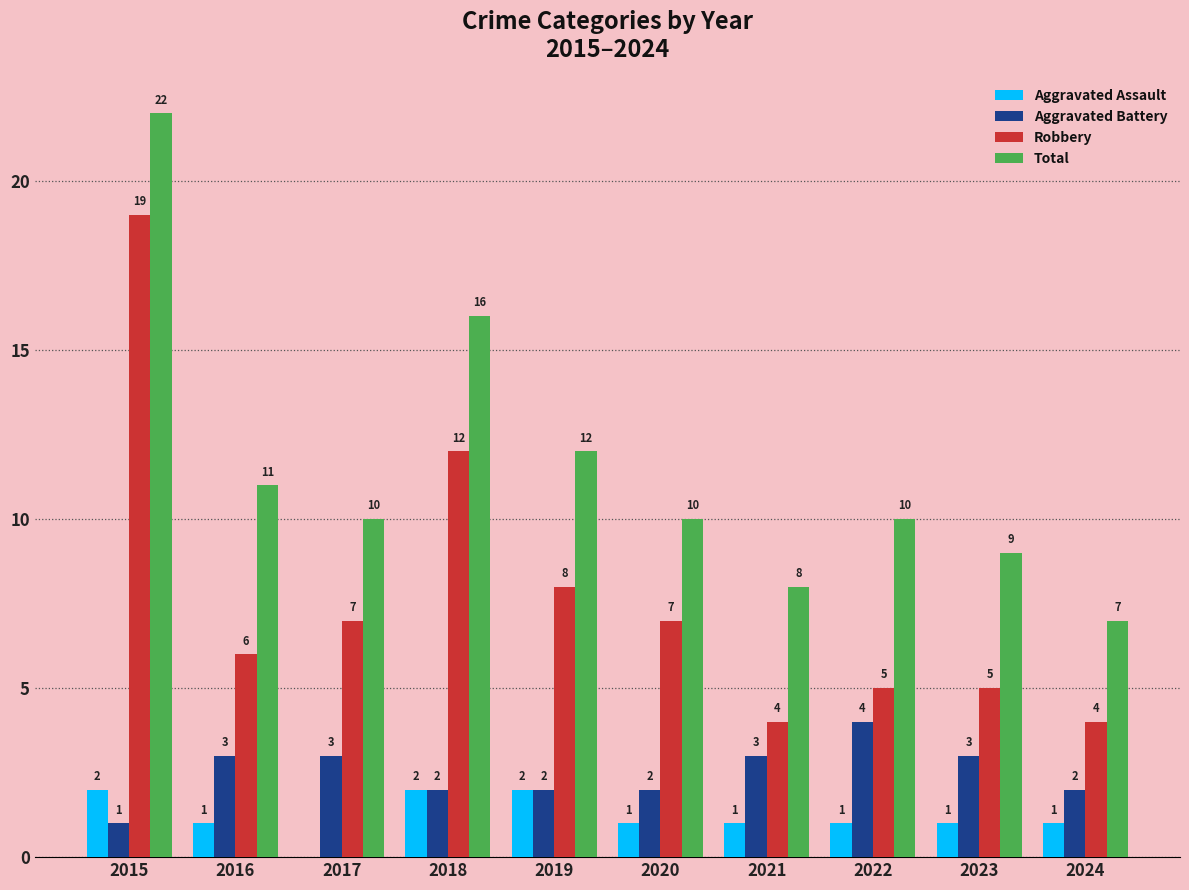

What is the sum of all Robbery values?

77